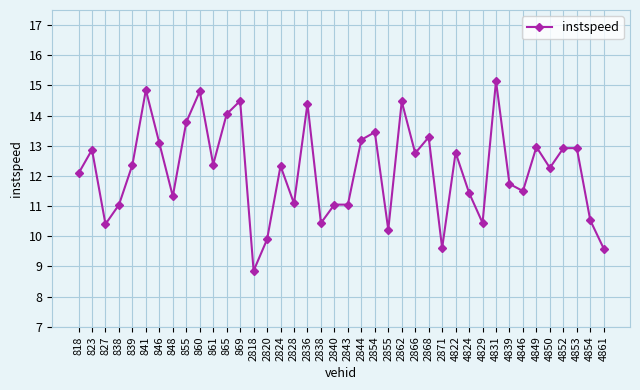

What is the average value?

12.2